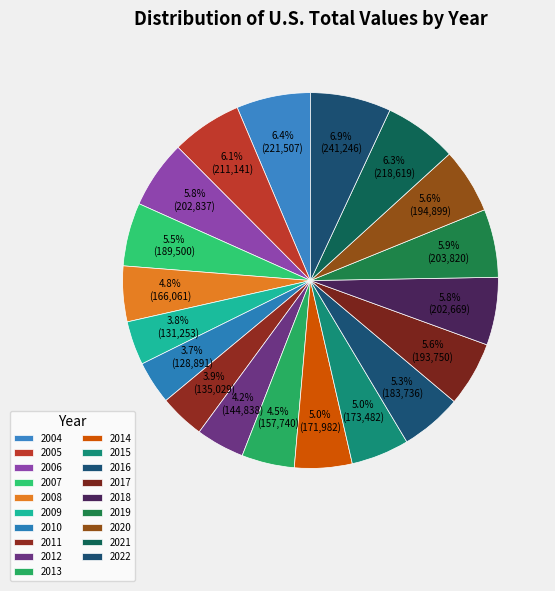

Which slice is the smallest?

2010